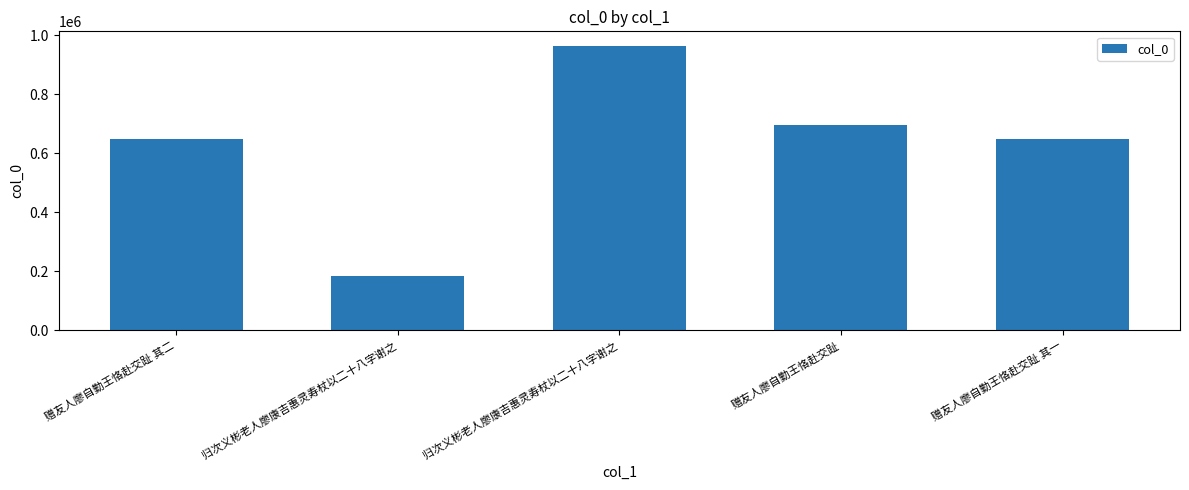

True or false: the data shows 182436 at 归次义彬老人廖康吉惠灵寿杖以二十八字谢之.

True